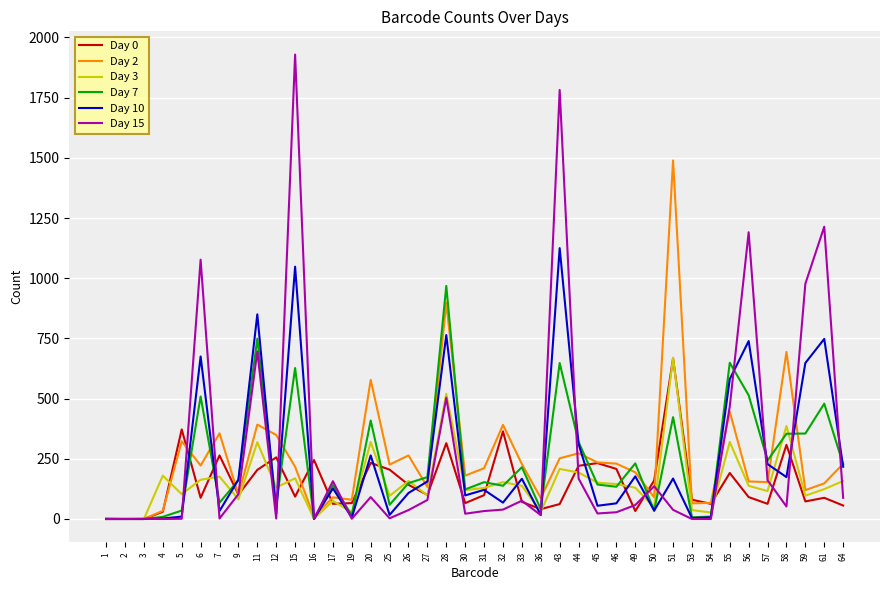

Is the value of Day 0 at 53 greater than the value of Day 7 at 30?

No